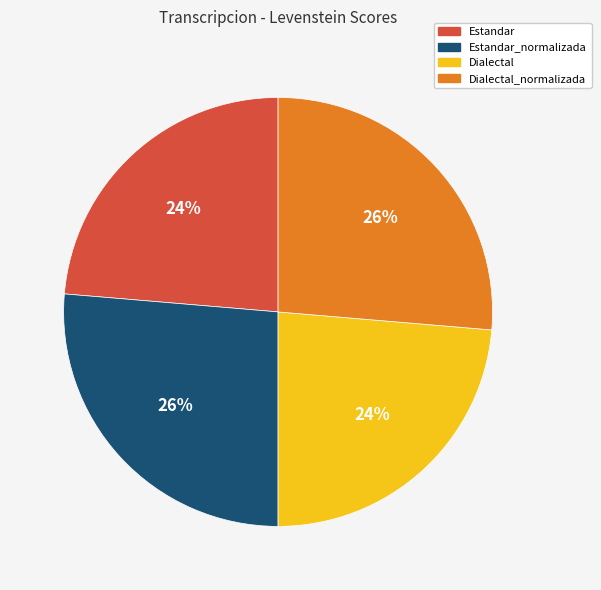

Does Estandar_normalizada account for over 50% of the chart?

No